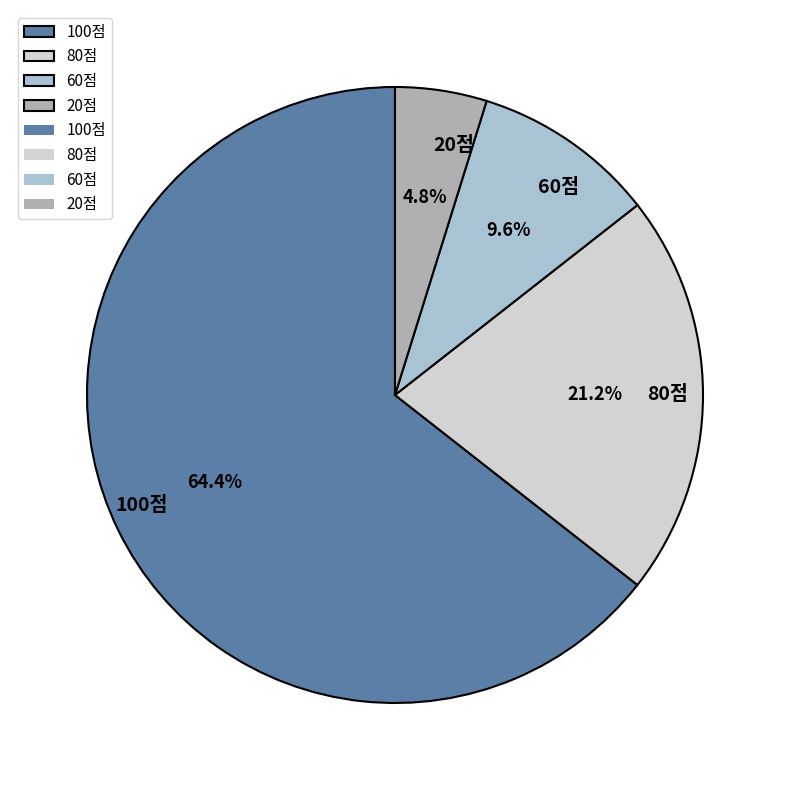

Between 80점 and 20점, which is larger?

80점